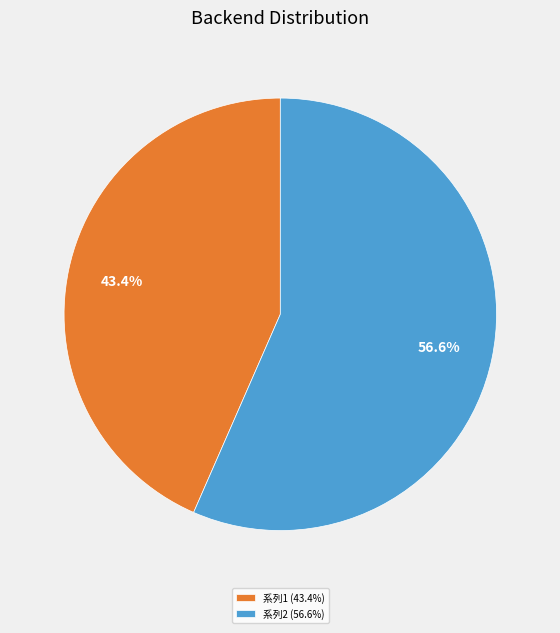

Combined, what portion of the pie is 系列2 (56.6%) and 系列1 (43.4%)?

100.0%